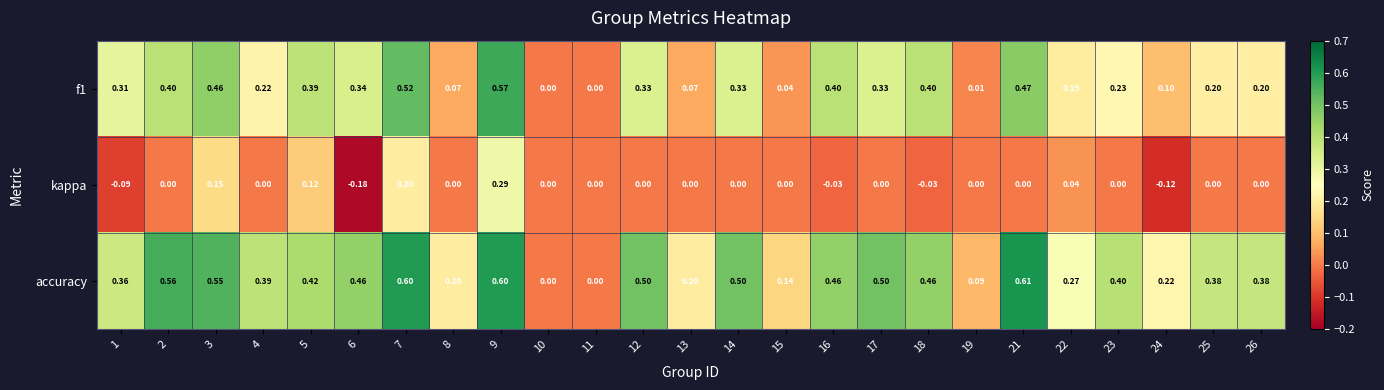

Count the number of categories in the chart.

25